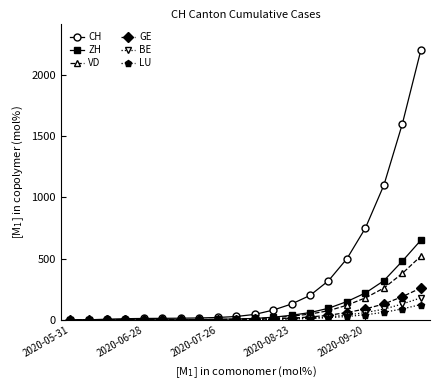

Which series has the largest total across all categories?

CH